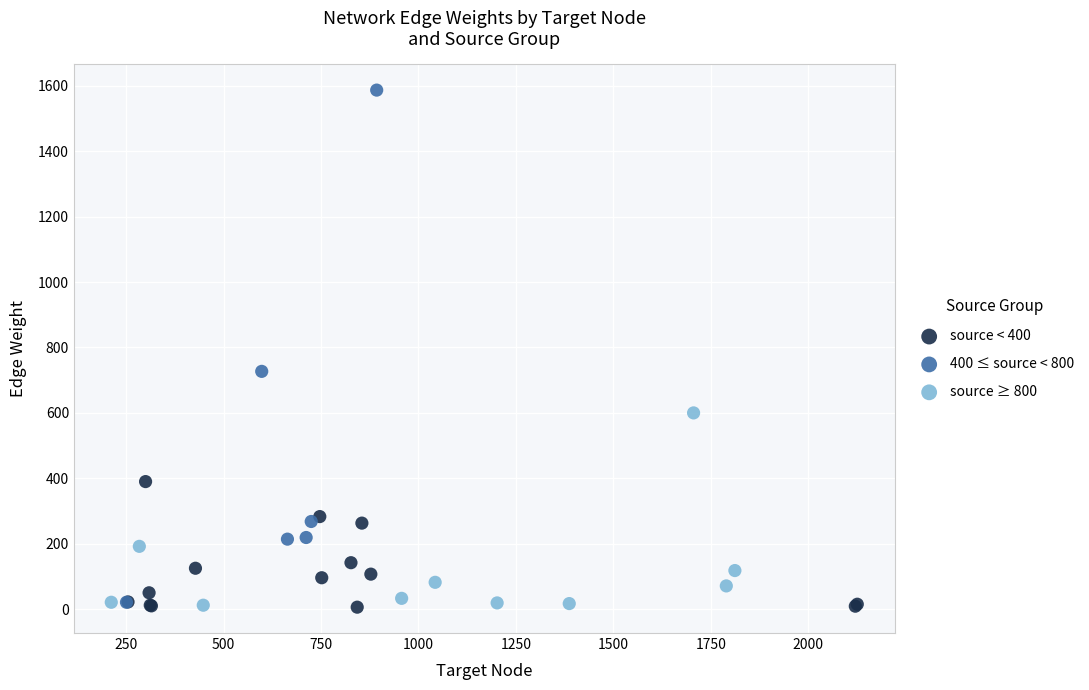

Which series has the widest spread of Y values?

400 ≤ source < 800